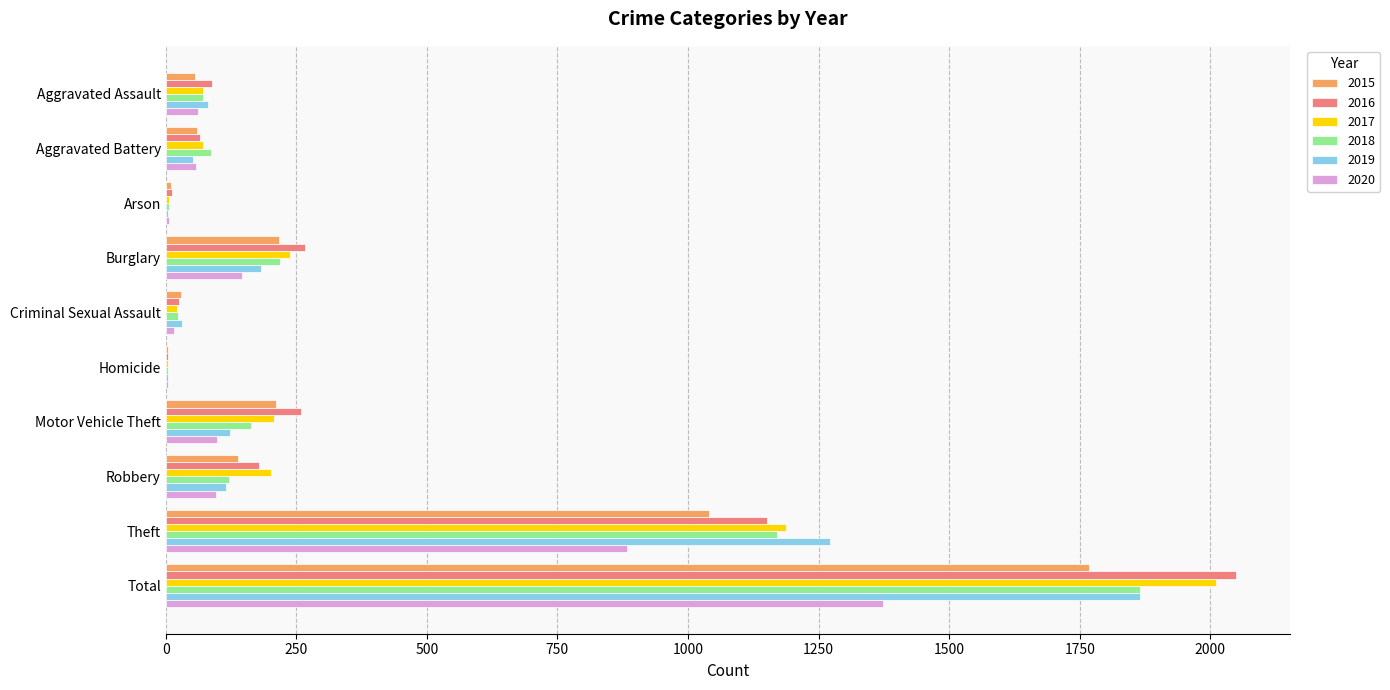

What is the approximate value of 2015 at Total?

1768